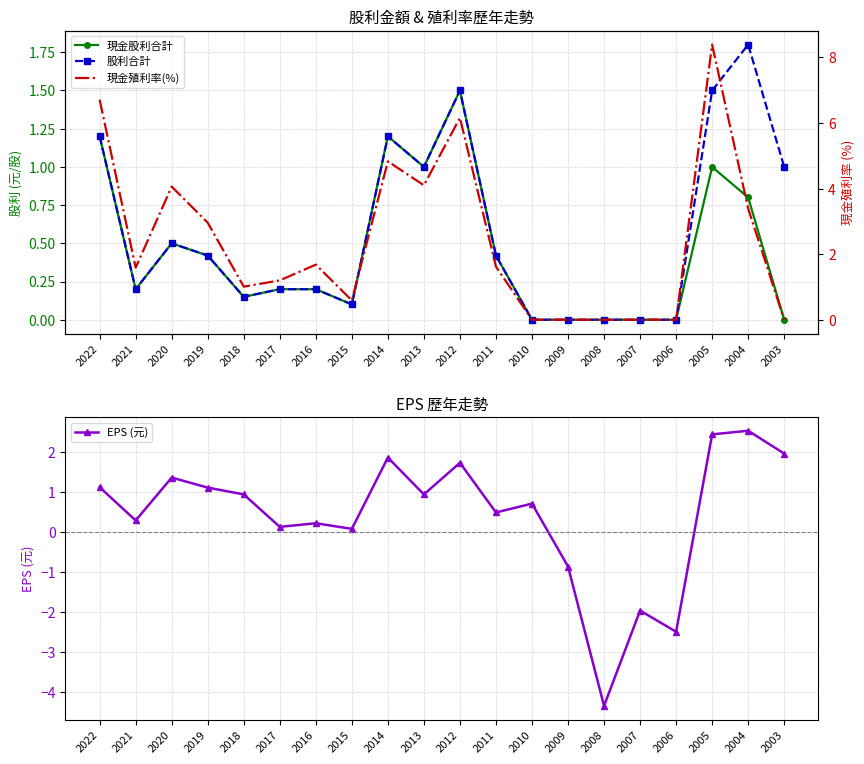

What is the sum of all 股利合計 values?

11.4